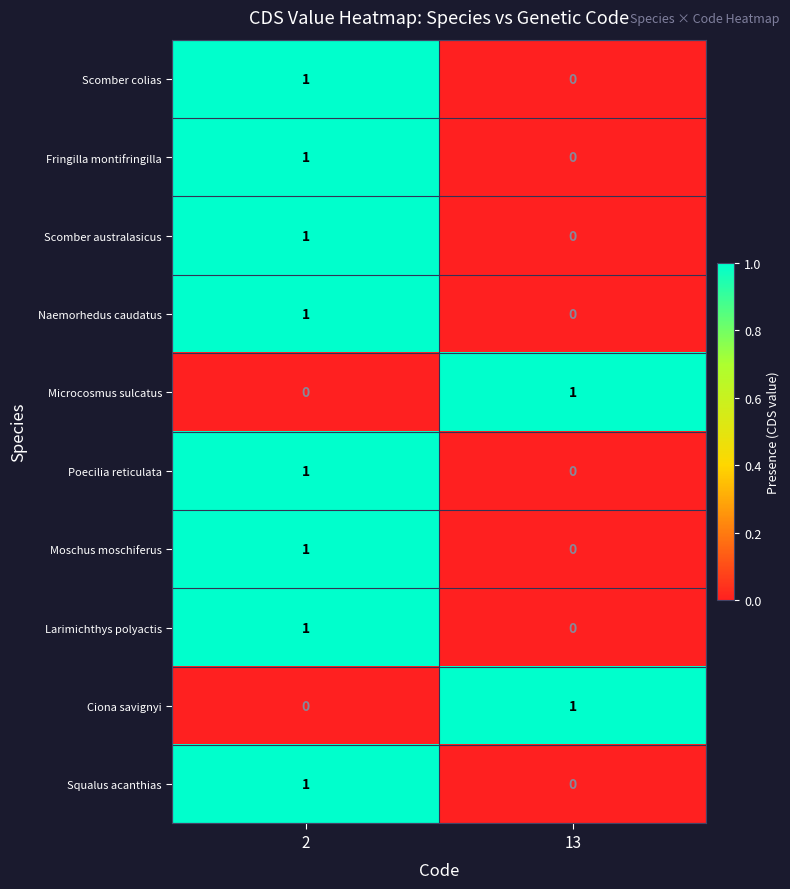

Reading left to right, transcribe all the data shown in this chart.

Scomber colias: 2=1	13=0
Fringilla montifringilla: 2=1	13=0
Scomber australasicus: 2=1	13=0
Naemorhedus caudatus: 2=1	13=0
Microcosmus sulcatus: 2=0	13=1
Poecilia reticulata: 2=1	13=0
Moschus moschiferus: 2=1	13=0
Larimichthys polyactis: 2=1	13=0
Ciona savignyi: 2=0	13=1
Squalus acanthias: 2=1	13=0